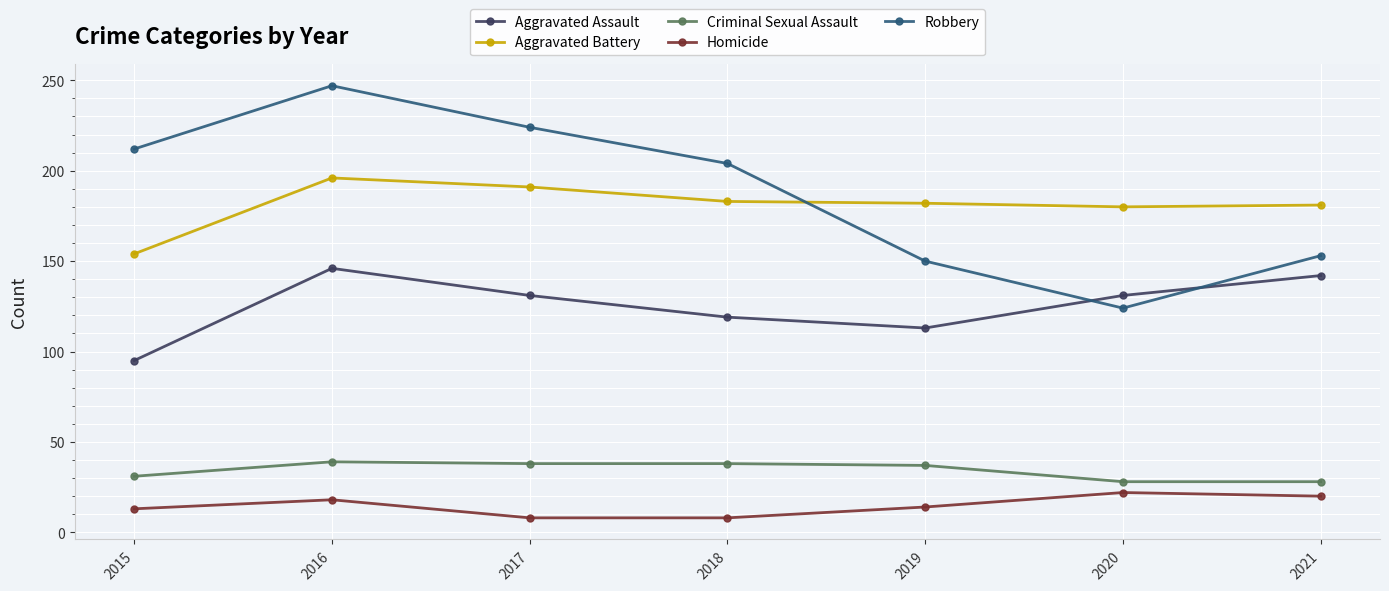

Is the value of Criminal Sexual Assault at 2020 greater than the value of Aggravated Battery at 2021?

No